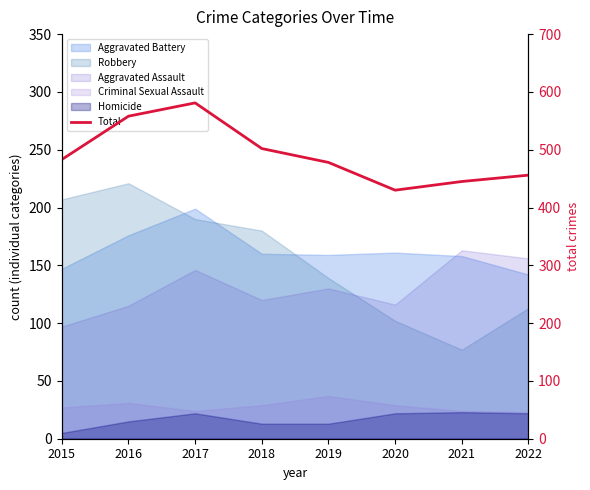

Where is the first local minimum?

2020